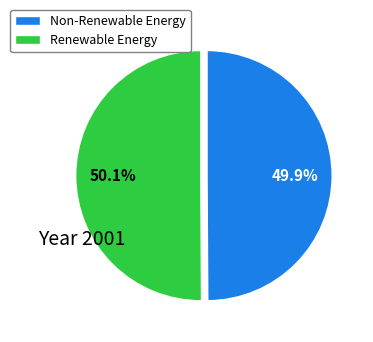

Approximately how many times larger is the value at Non-Renewable Energy compared to Renewable Energy?

1.0